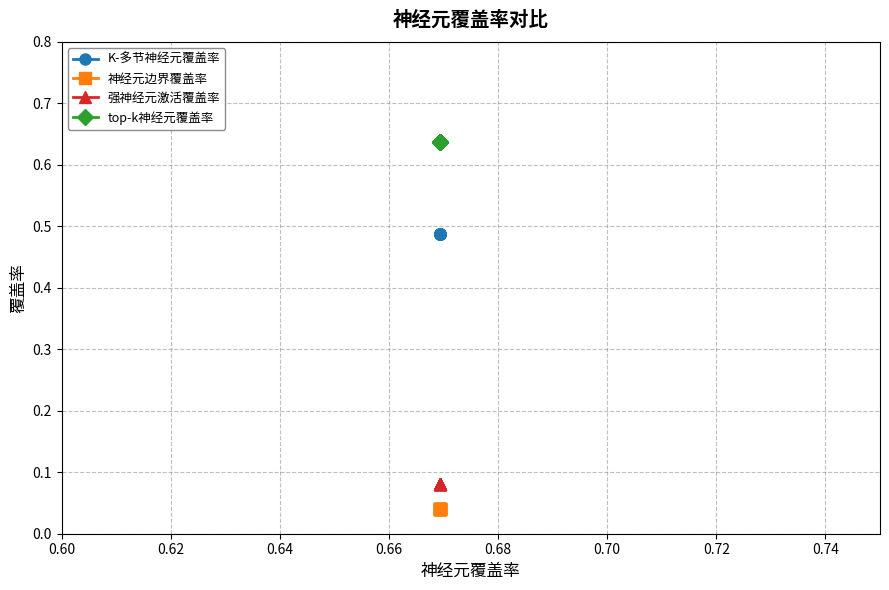

Which series has the largest range (max minus min)?

K-多节神经元覆盖率